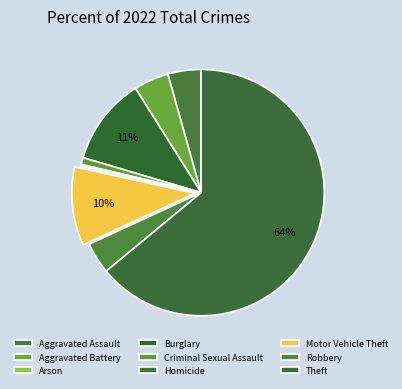

Rank the categories by value from lowest to highest.

Arson, Homicide, Criminal Sexual Assault, Robbery, Aggravated Assault, Aggravated Battery, Motor Vehicle Theft, Burglary, Theft